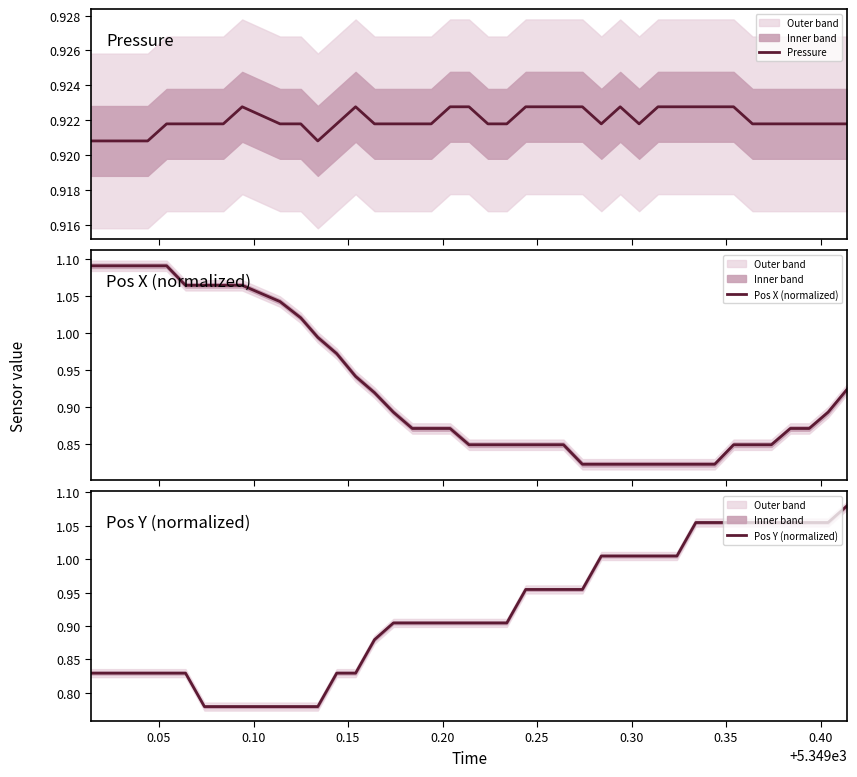

The Pos Y (normalized) series shows 1.3 at 12. True or false?

False